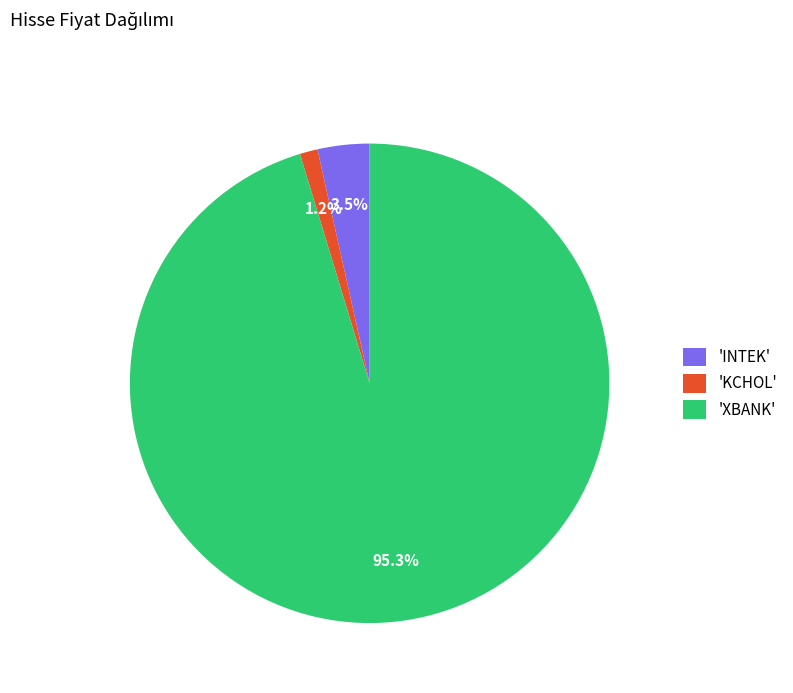

Does 'XBANK' account for over 50% of the chart?

Yes